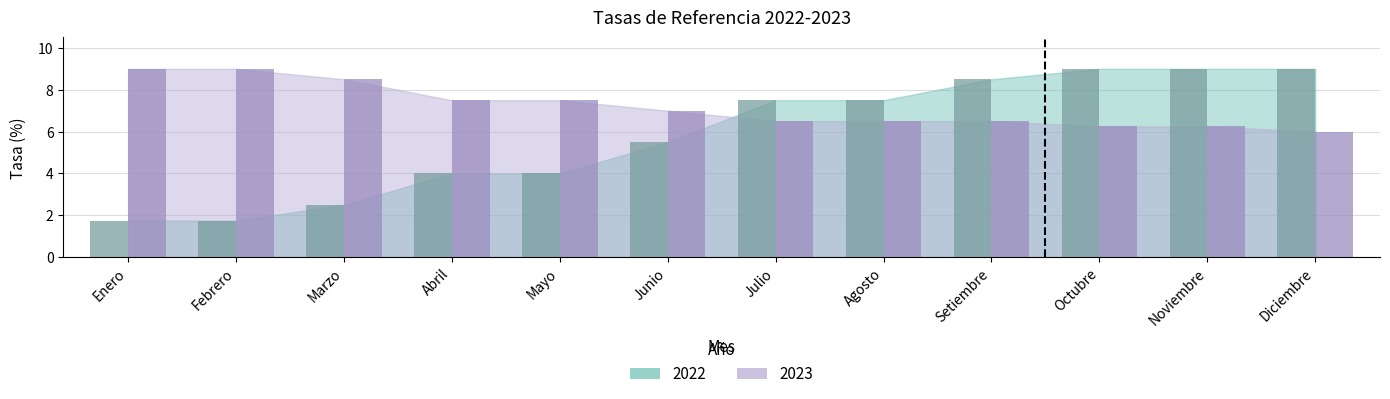

Which series has the widest spread of values?

2022